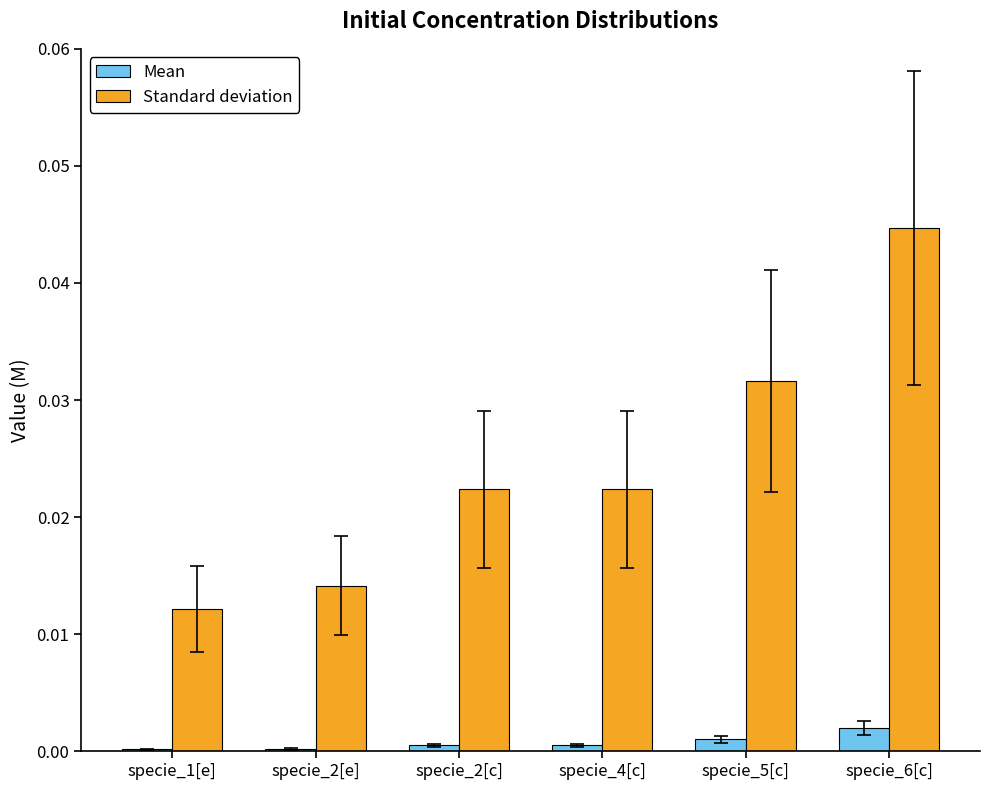

The value of Standard deviation at specie_5[c] is 0.0. True or false?

True